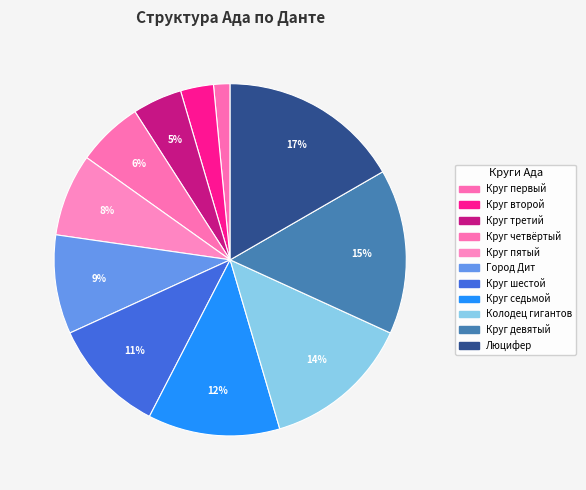

Does any single category account for the majority?

No